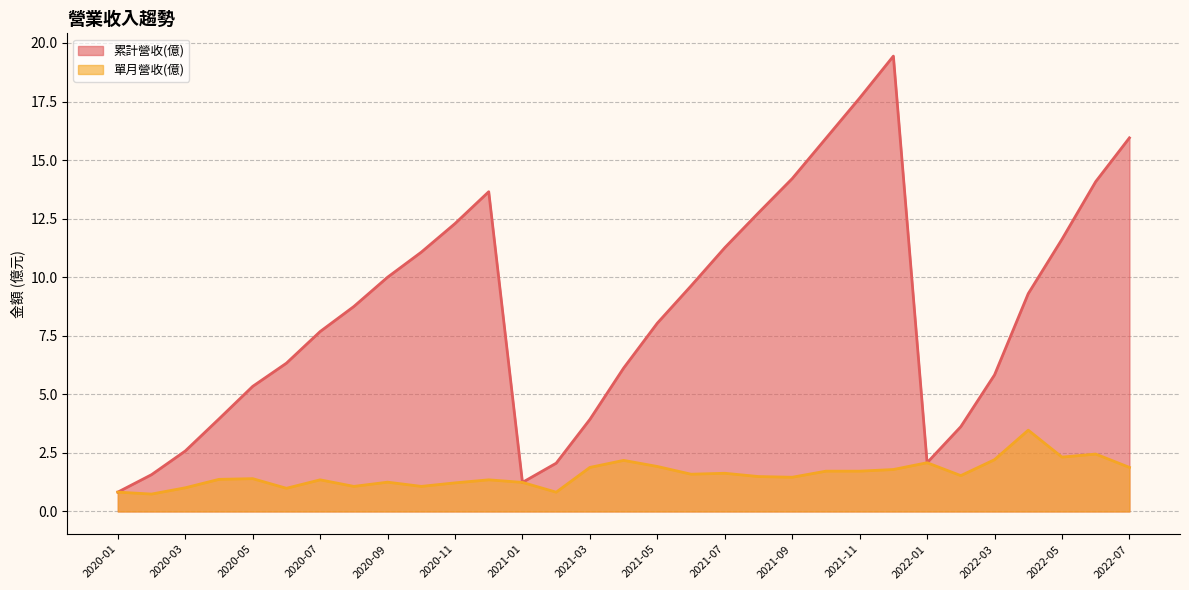

What is the difference between the 單月營收(億) values at 2020-07 and 2021-06?

0.2